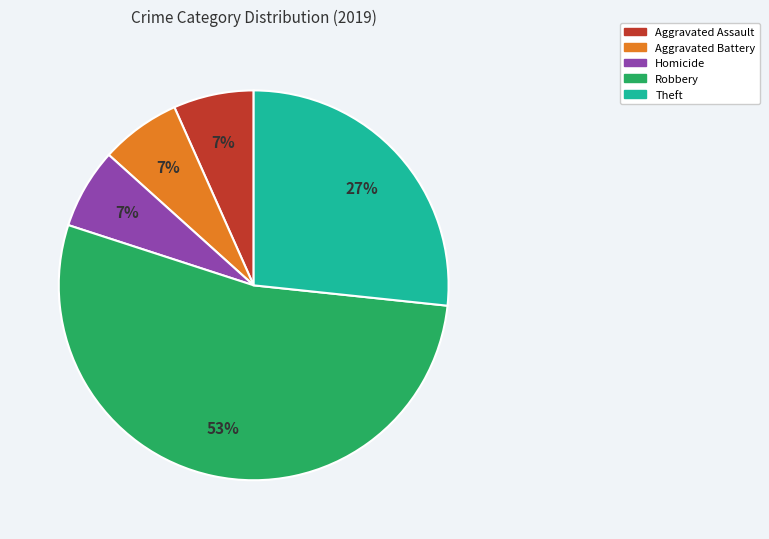

Is there a majority slice in this chart?

Yes